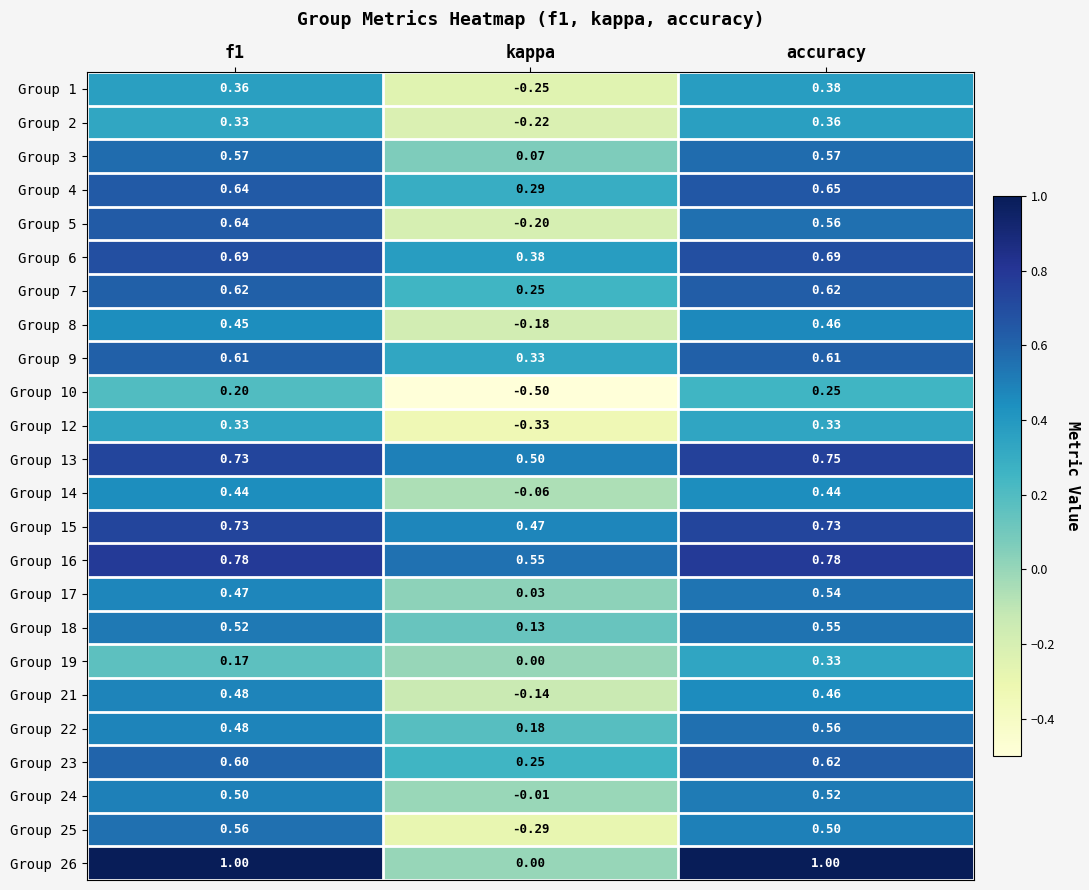

Which label corresponds to the smallest value in the chart?

kappa